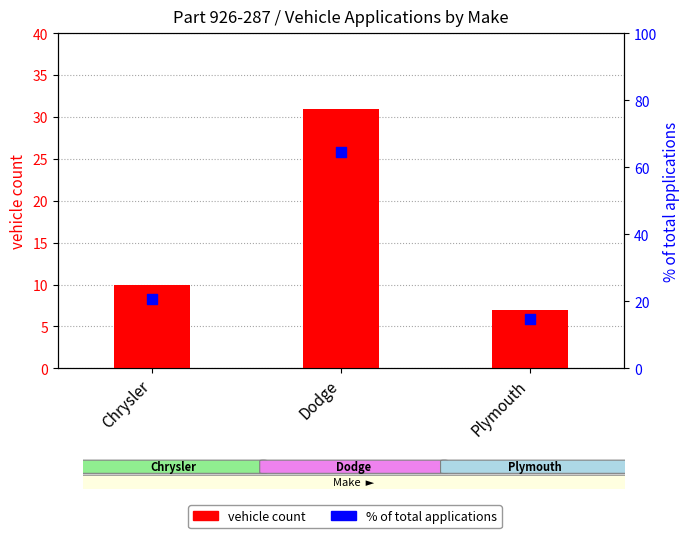

What is the ratio of the value at Chrysler to the value at Dodge?

0.3